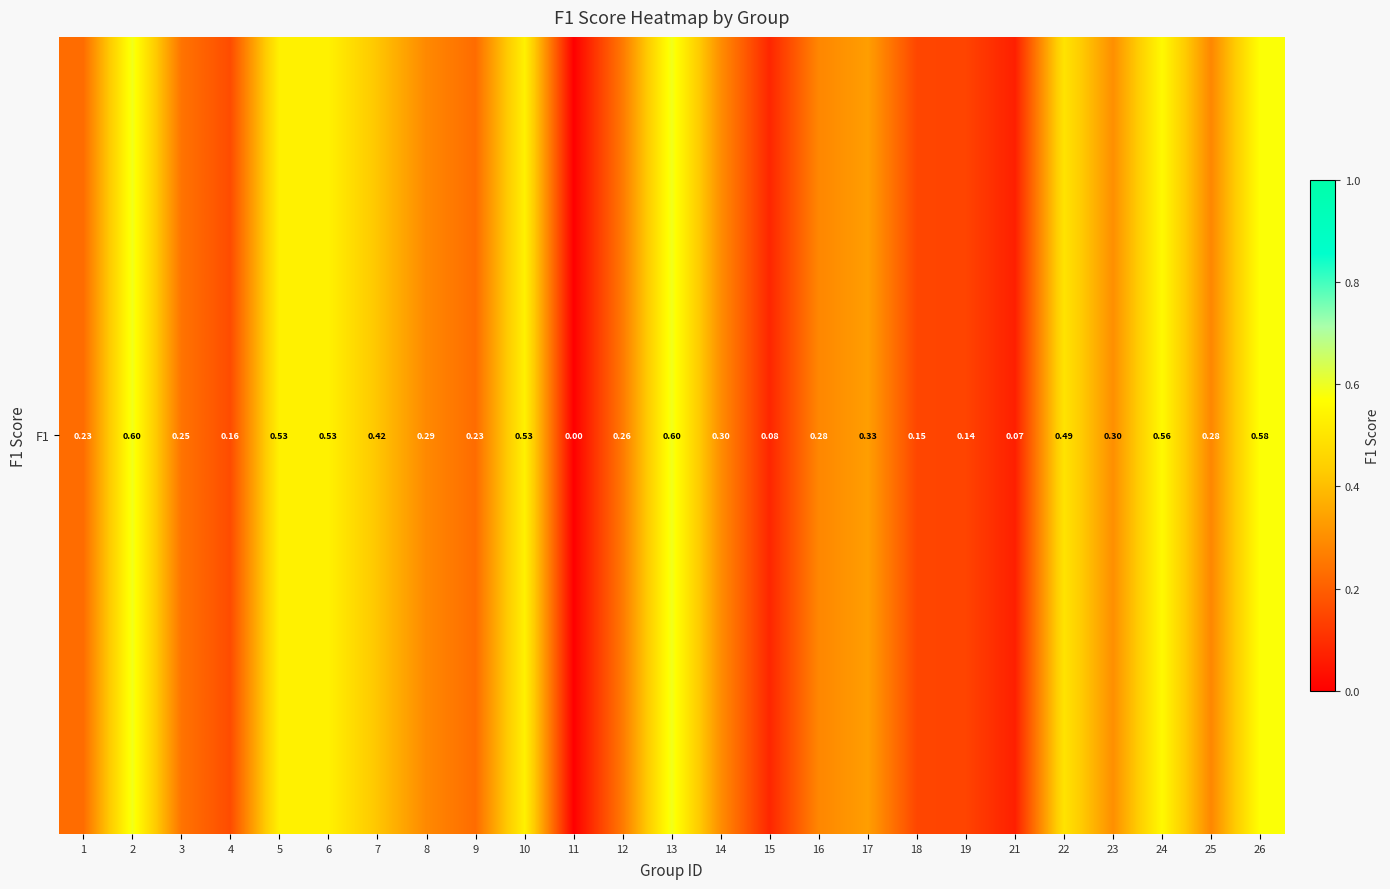

Between 3 and 8, which is larger?

8